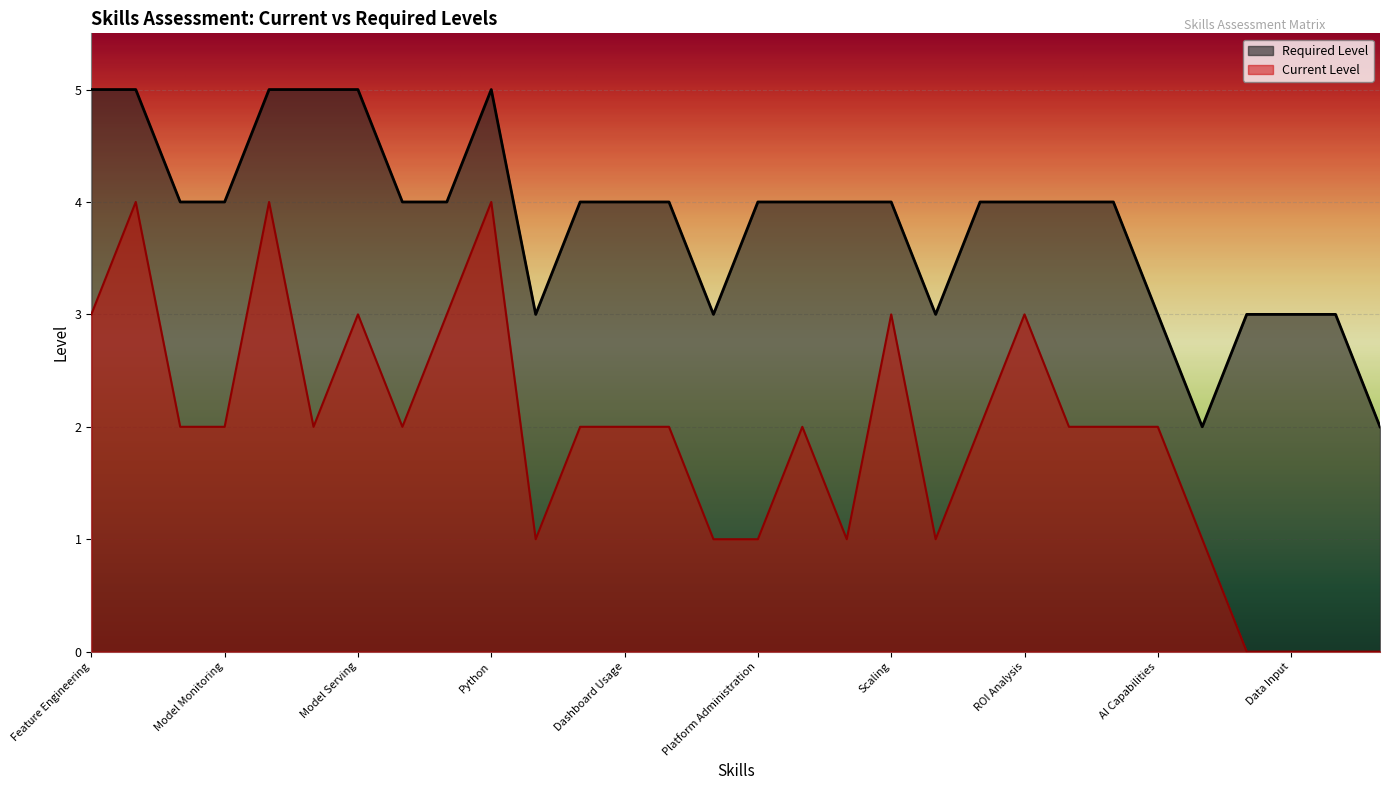

Where is the first local maximum for Required Level?

Python